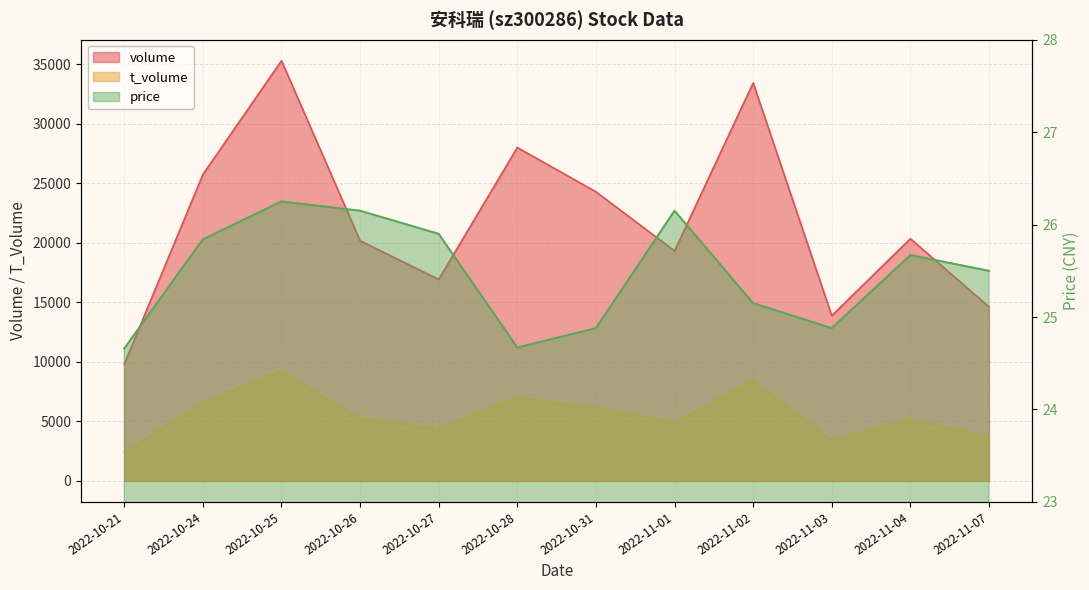

At how many categories does at least one series exceed 5282?

12